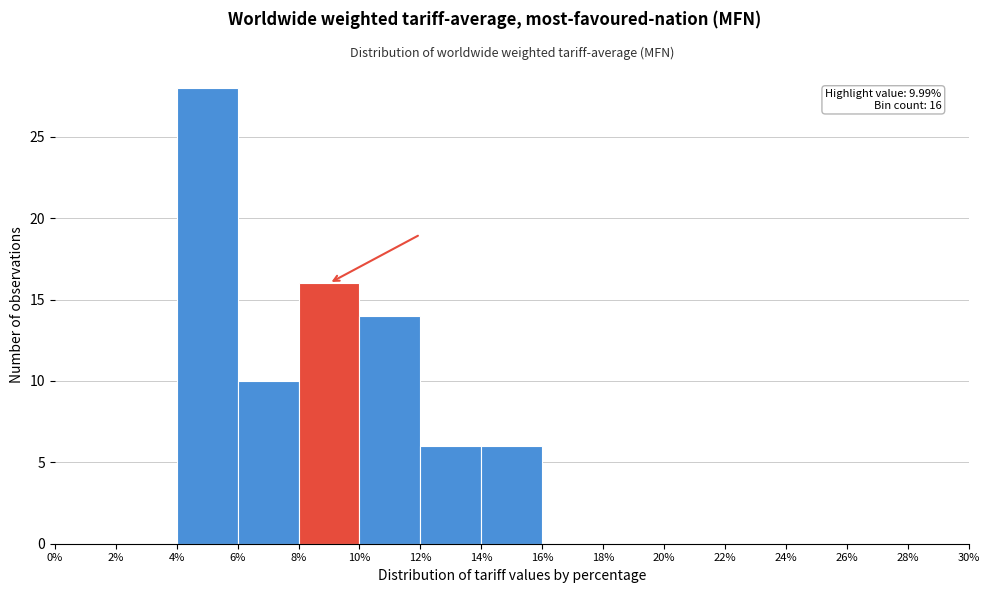

Which range on the x-axis has the tallest bar?

4% to 6%